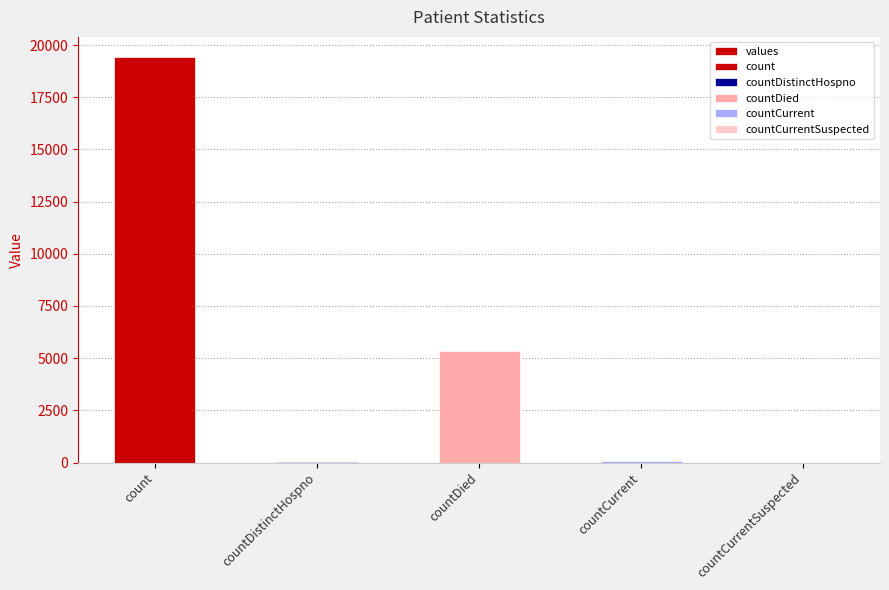

What is the change in value from countDied to countCurrent?

-5297